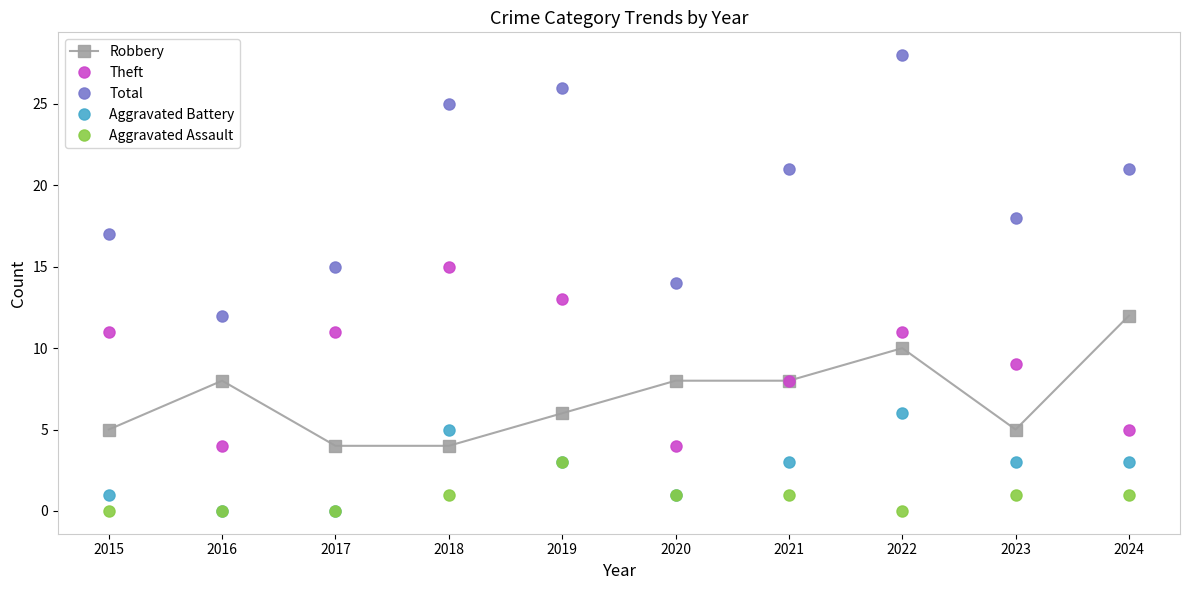

What is the spread (max minus min) of values at 2016?

12